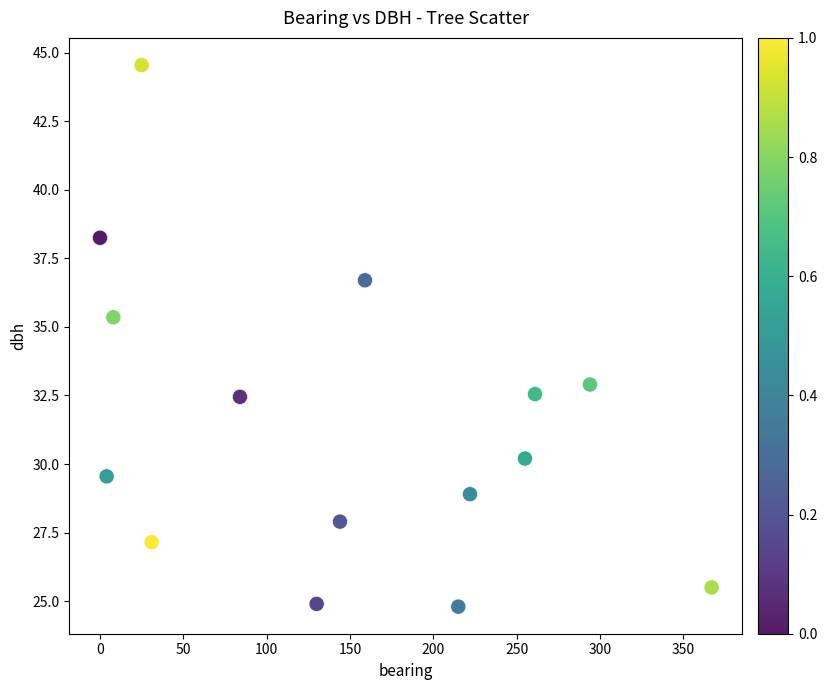

What is the range of X values (max minus min)?

367.0